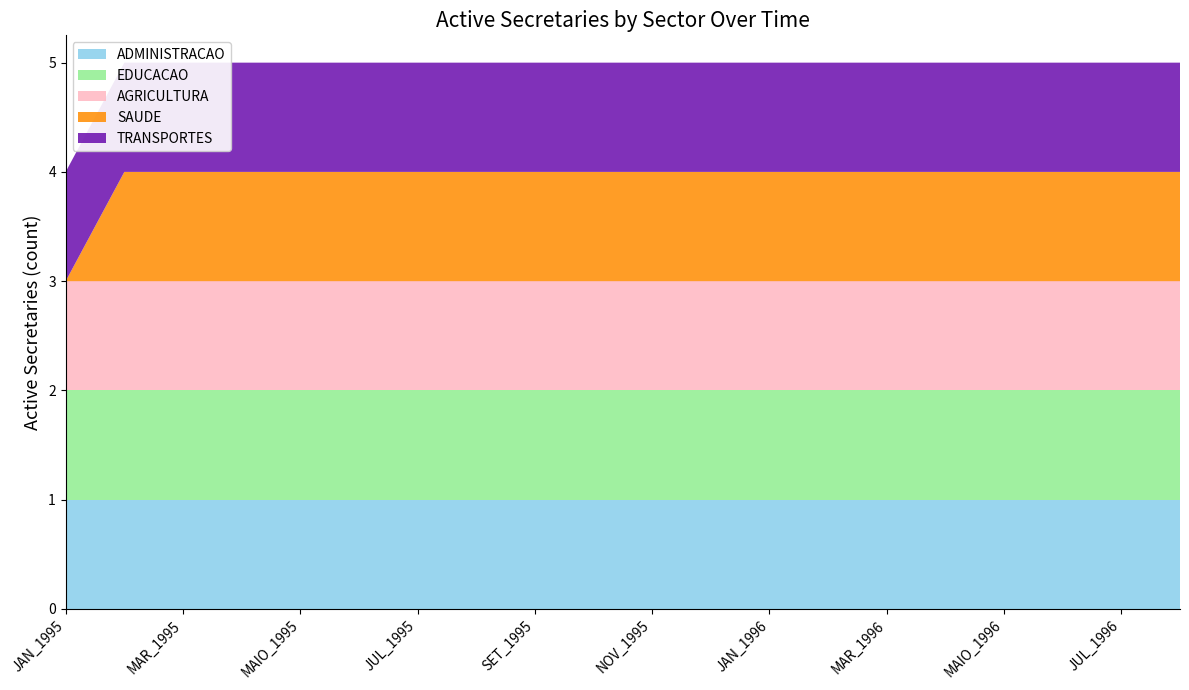

Reading left to right, what are all the values shown in this chart?

ADMINISTRACAO: 1	1	1	1	1	1	1	1	1	1	1	1	1	1	1	1	1	1	1	1
EDUCACAO: 1	1	1	1	1	1	1	1	1	1	1	1	1	1	1	1	1	1	1	1
AGRICULTURA: 1	1	1	1	1	1	1	1	1	1	1	1	1	1	1	1	1	1	1	1
SAUDE: 0	1	1	1	1	1	1	1	1	1	1	1	1	1	1	1	1	1	1	1
TRANSPORTES: 1	1	1	1	1	1	1	1	1	1	1	1	1	1	1	1	1	1	1	1